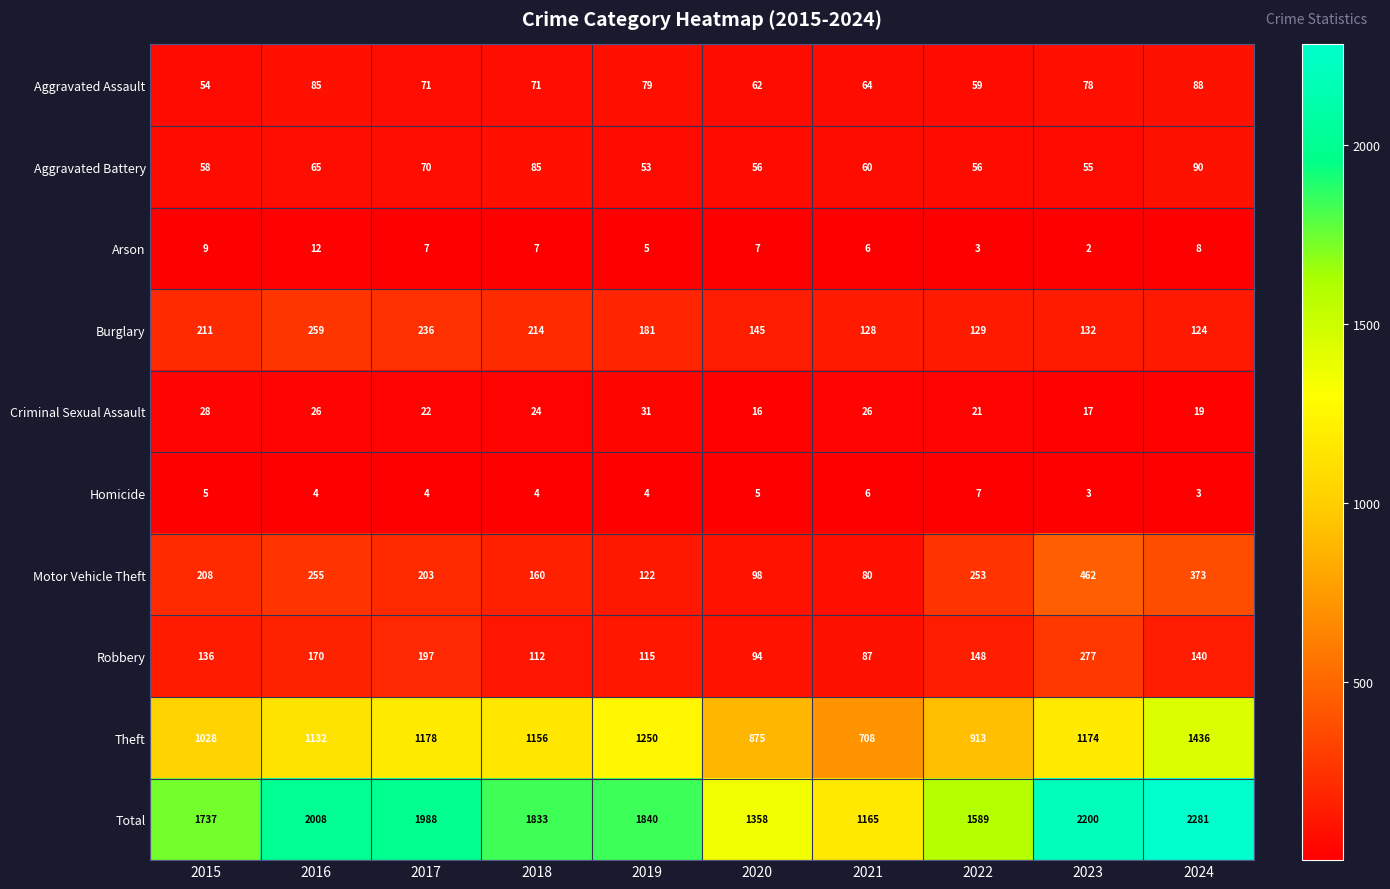

What is the greatest value displayed?

2281